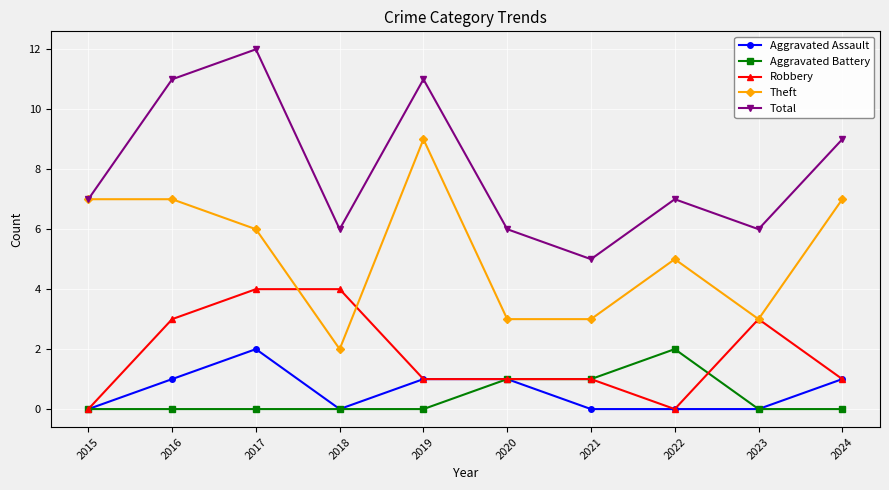

True or false: Robbery and Total cross at least once.

False